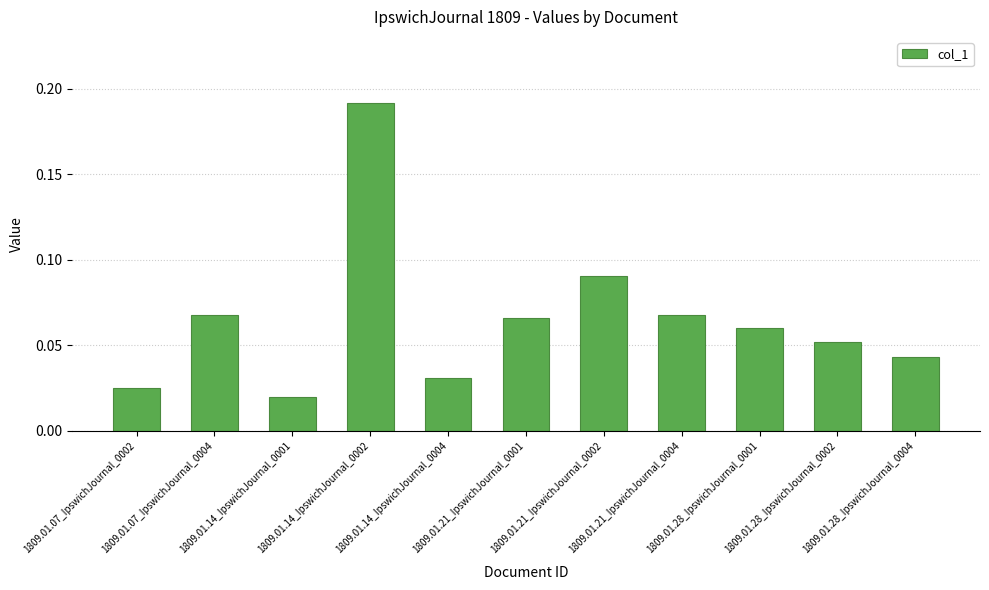

What is the sum of all values?

0.7